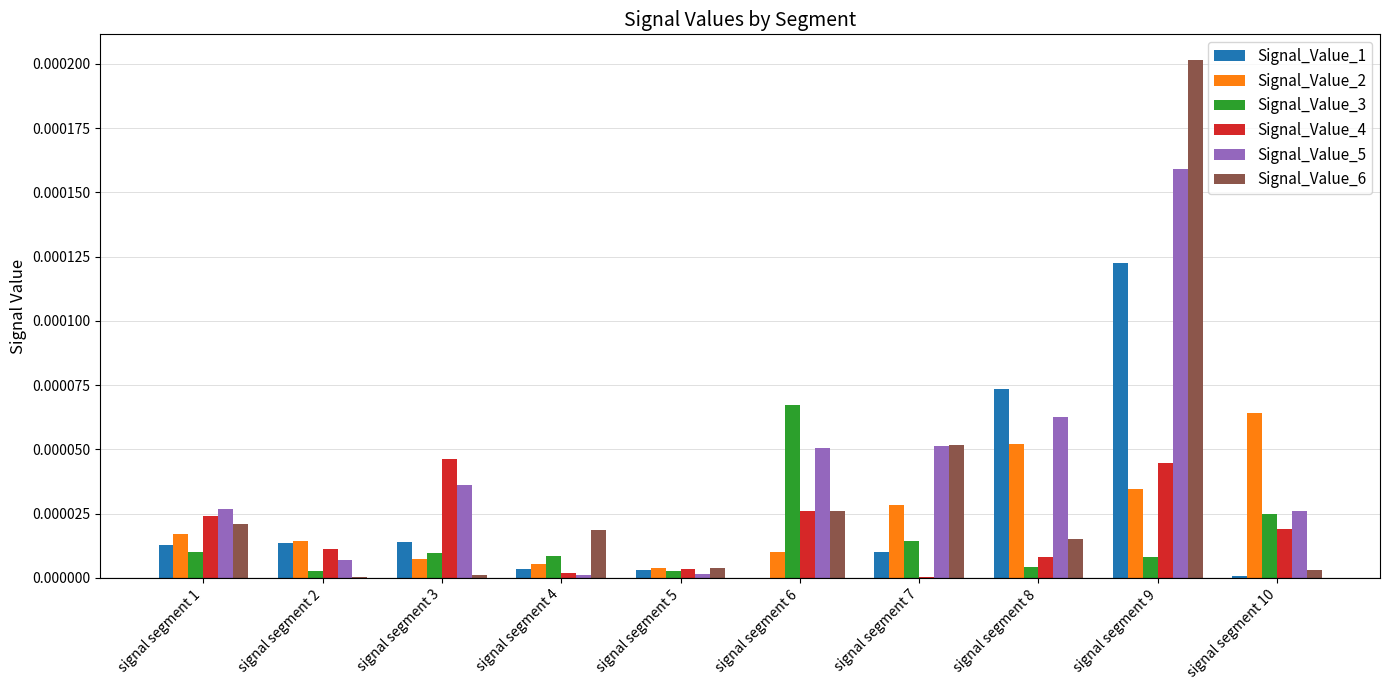

Which series has the largest total across all categories?

Signal_Value_5